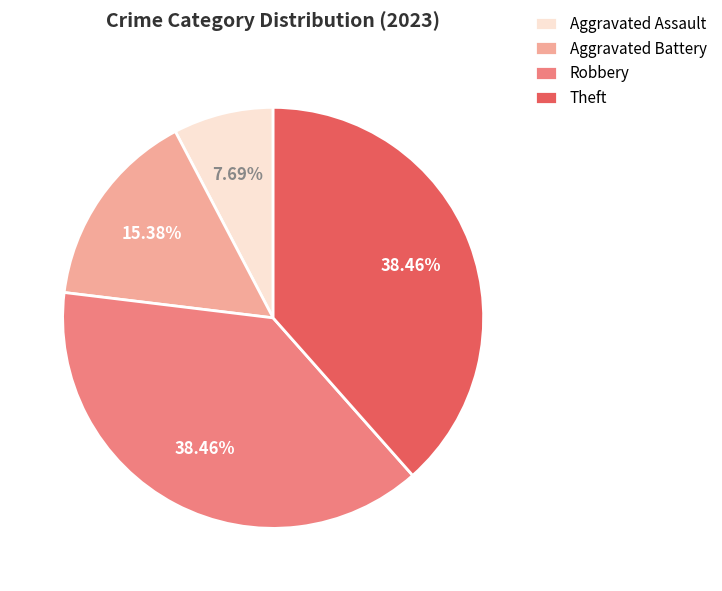

How many segments does this pie chart have?

4